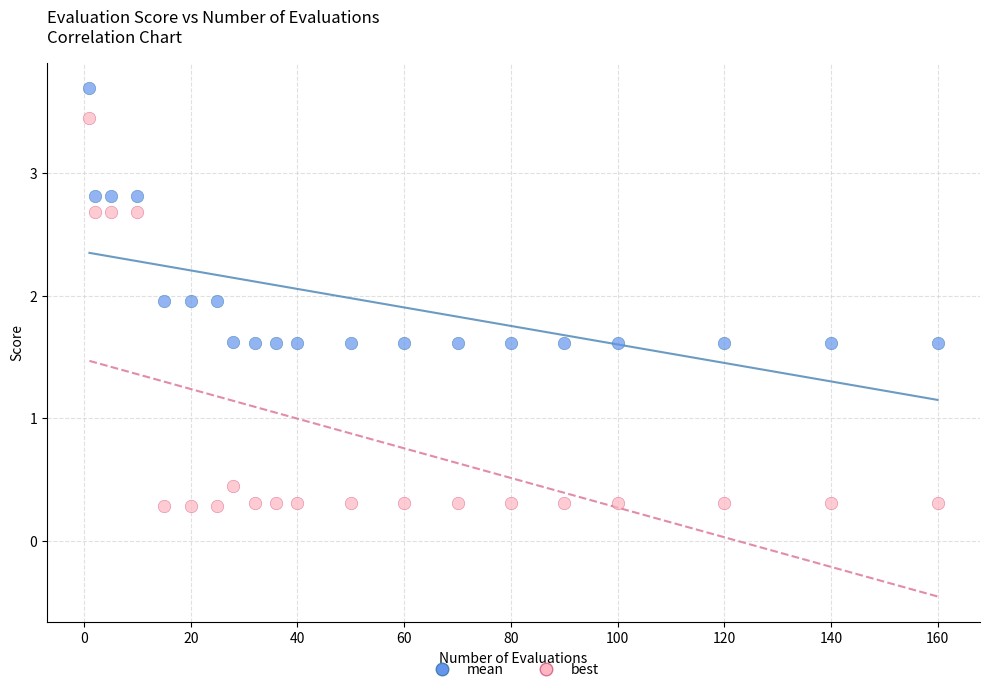

Which series reaches the maximum Y coordinate?

mean